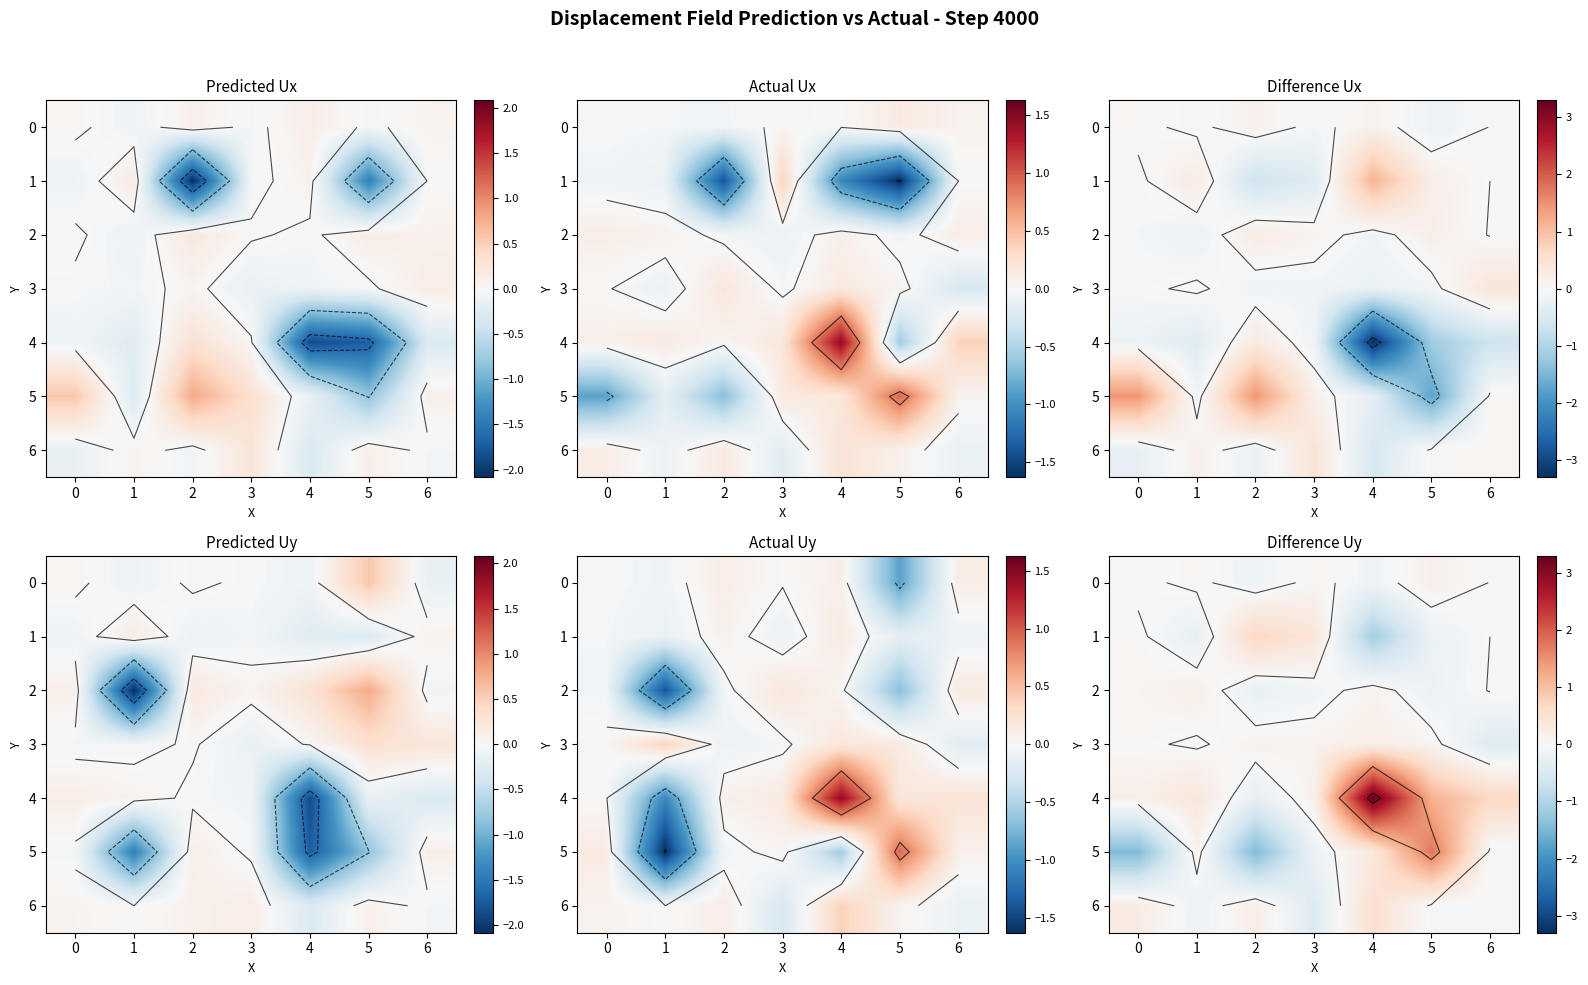

What is the sum of all 1 values?

-0.5